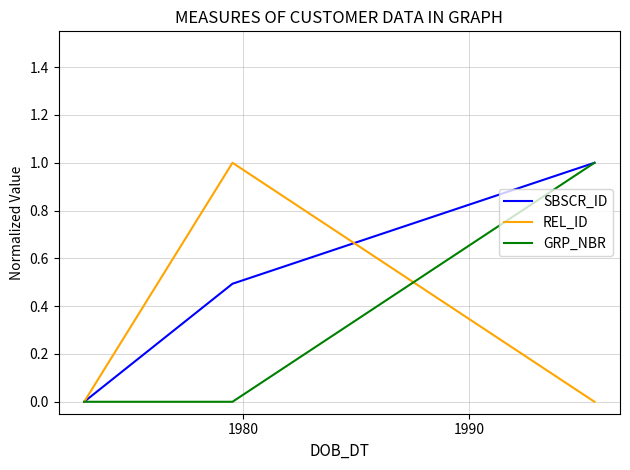

What is the highest value of the SBSCR_ID series?

1.0